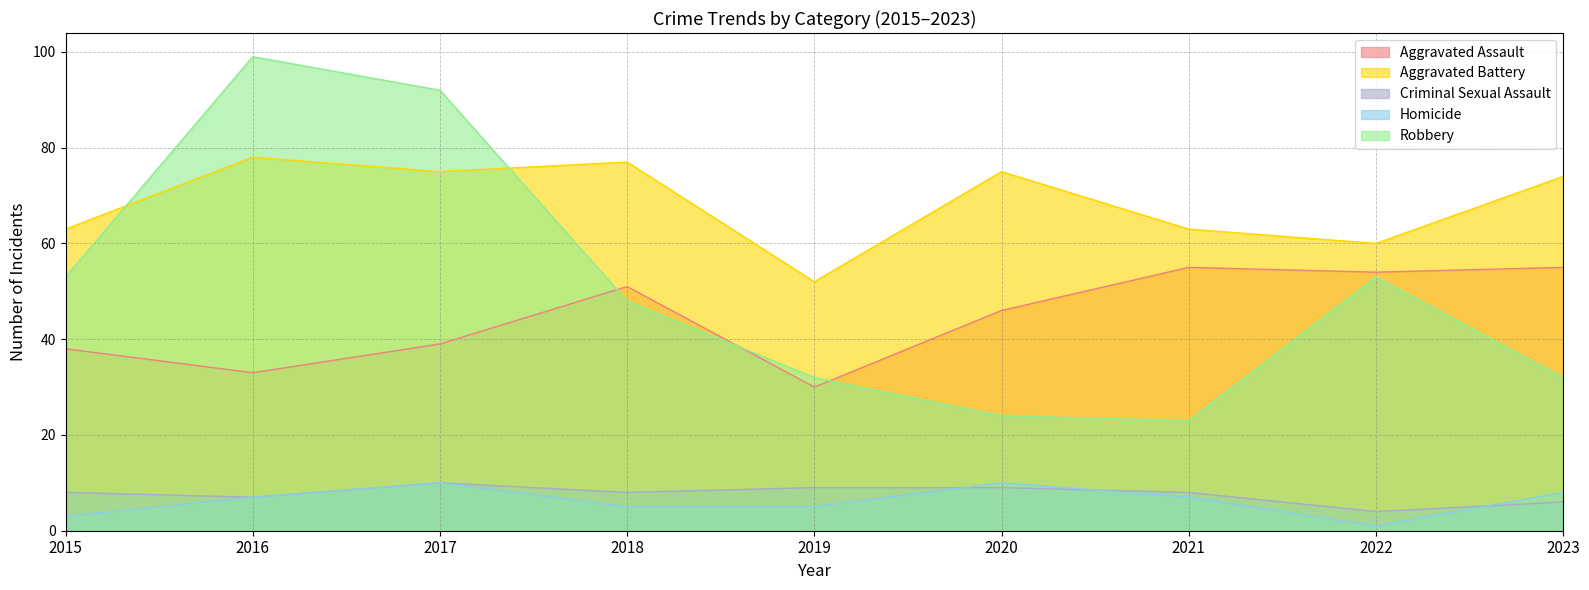

What is the total value across all series at 2016?

224